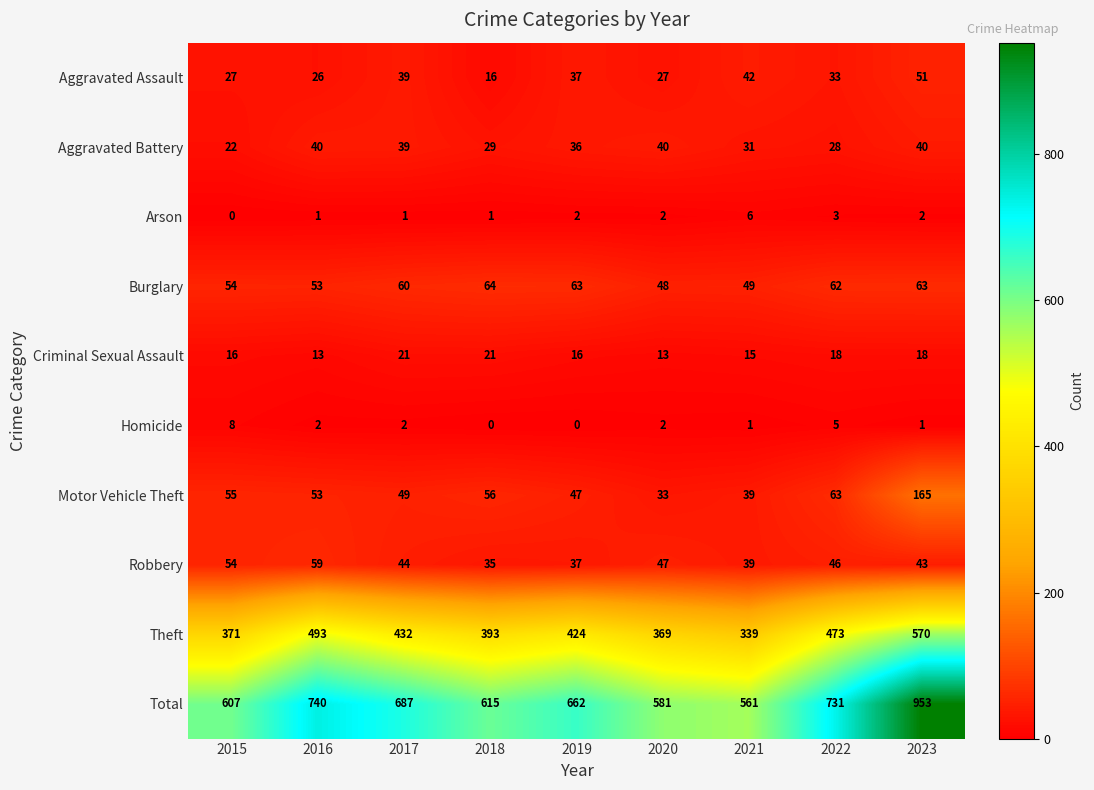

What is the sum of all Aggravated Battery values?

305